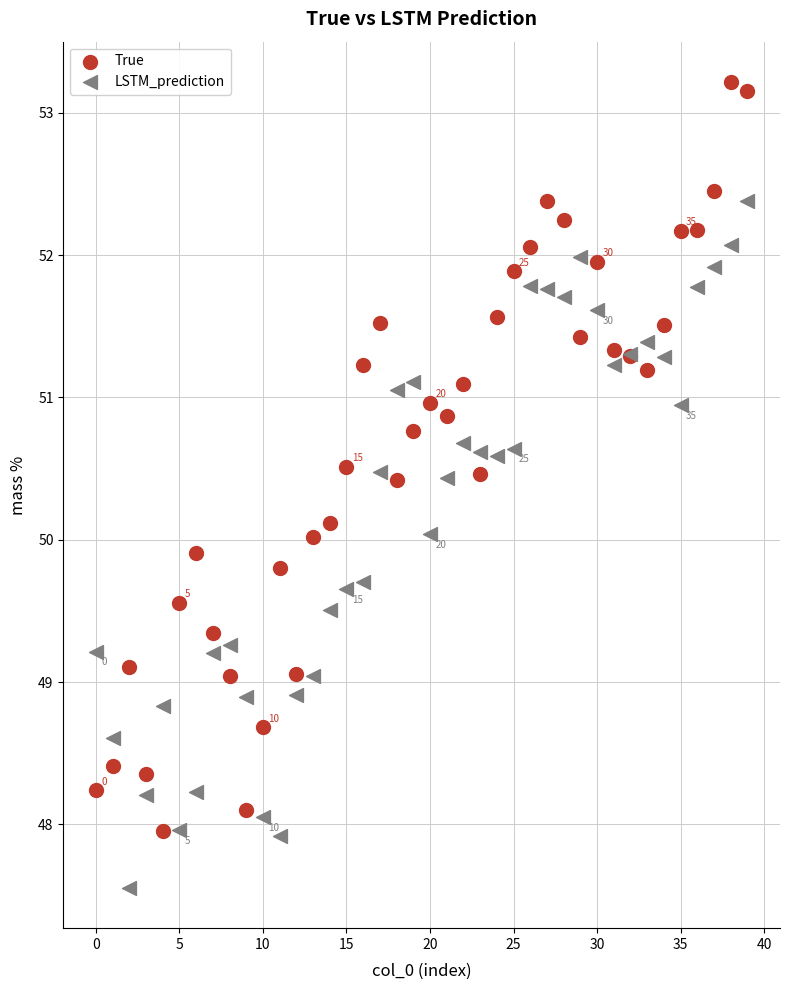

Which series reaches the maximum Y coordinate?

True